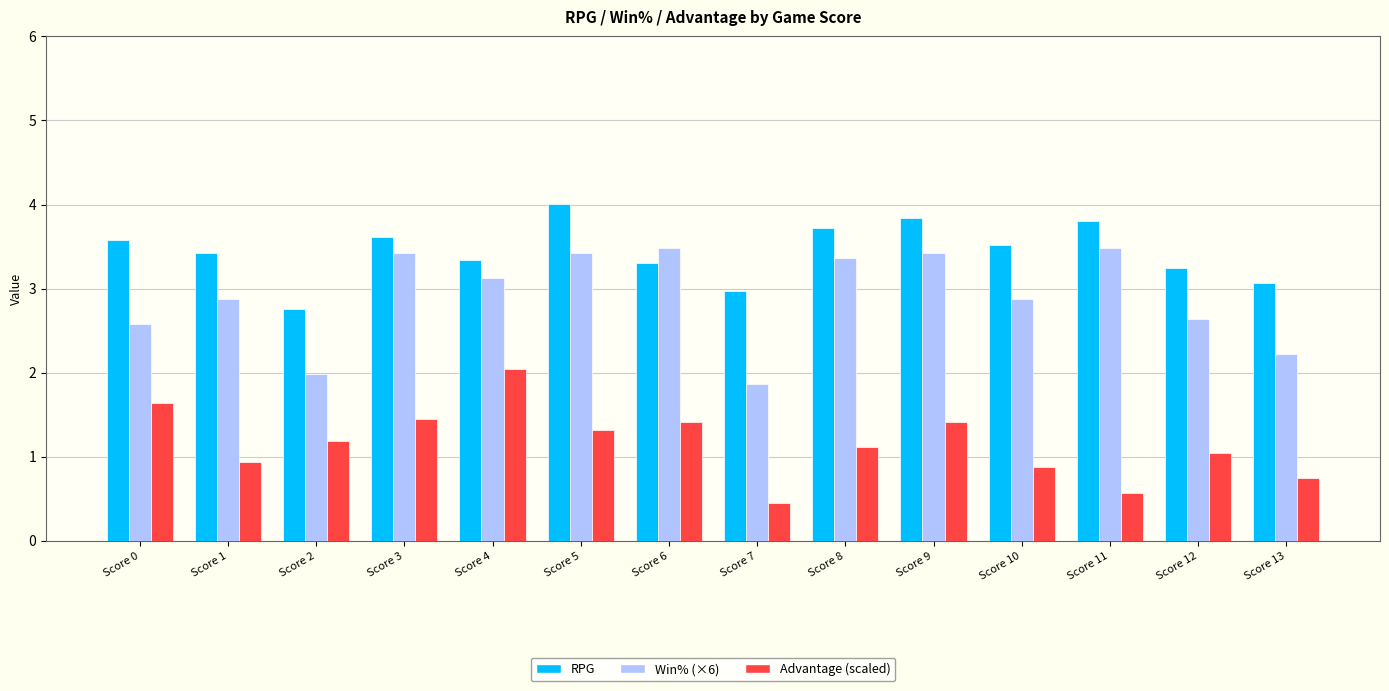

At Score 7, list the series in order from largest to smallest.

RPG, Win% (×6), Advantage (scaled)